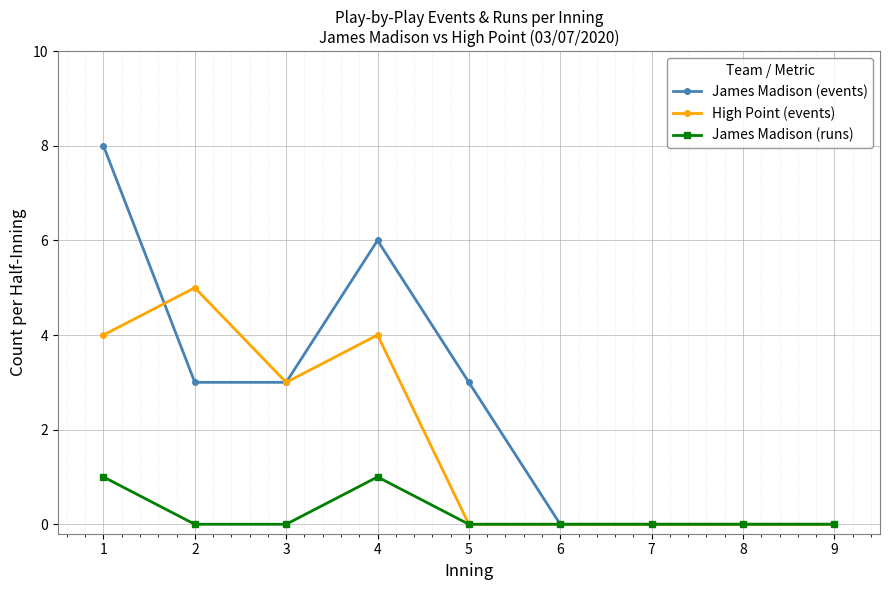

What is the sum of the James Madison (events) values at 3 and 4?

9